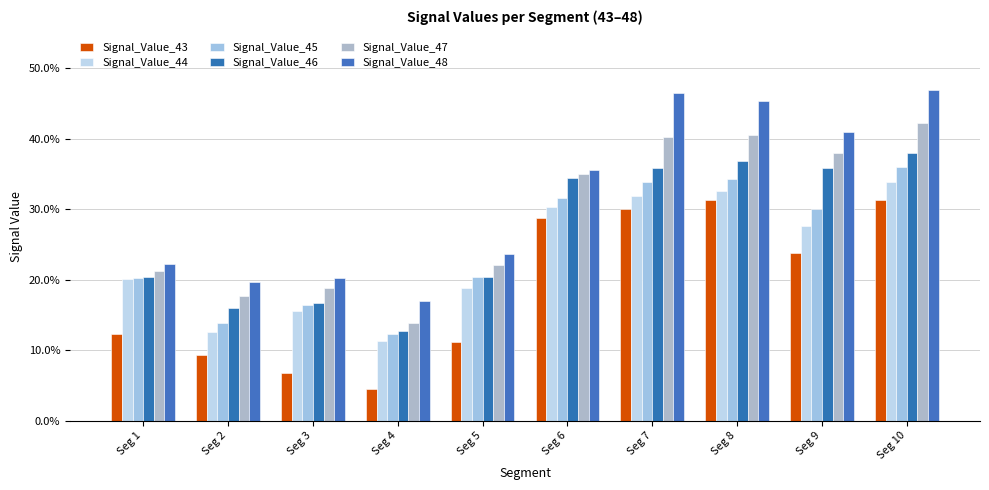

Does the chart contain any negative values?

No